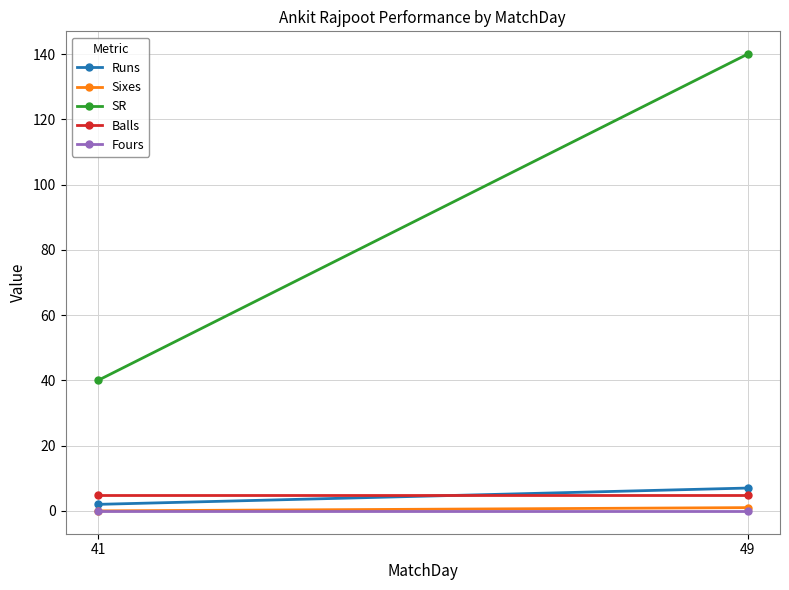

How many distinct data groups are displayed?

5